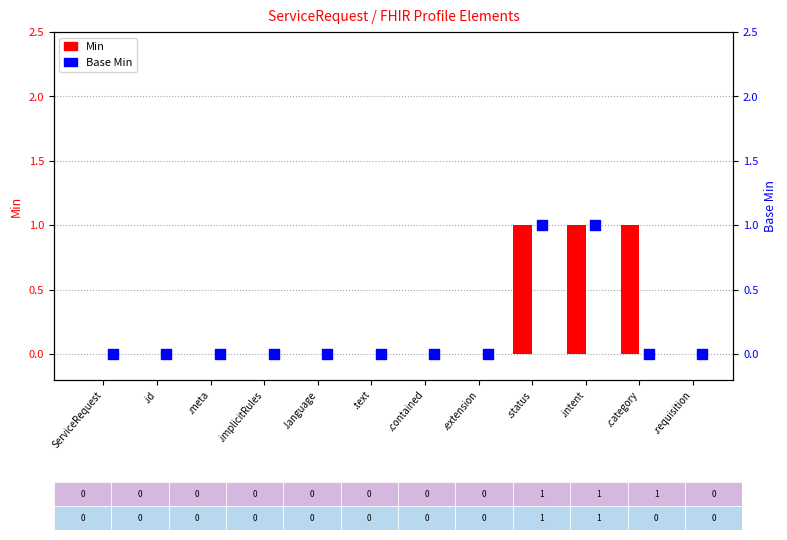

Which series has the largest total across all categories?

Min